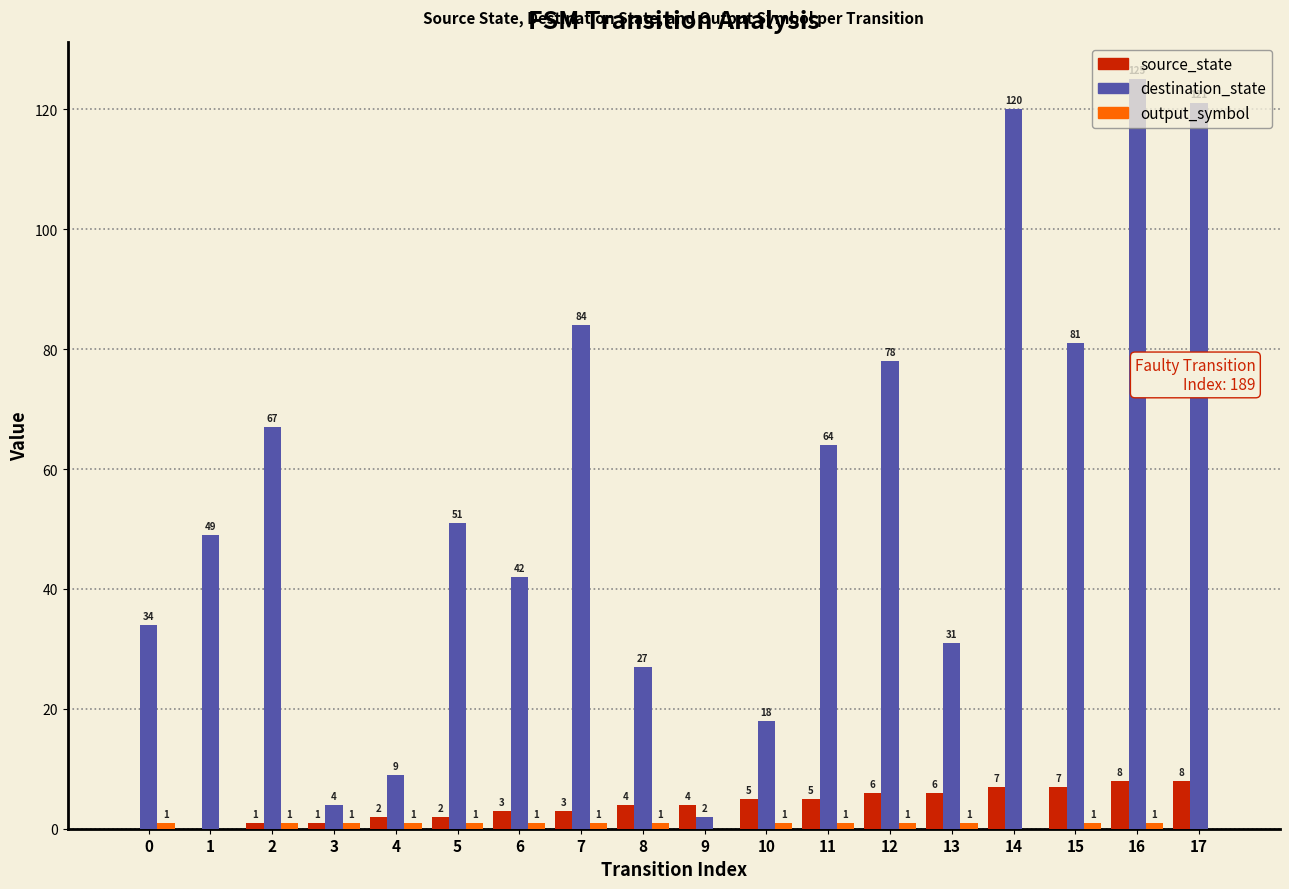

What is the sum of all destination_state values?

1007